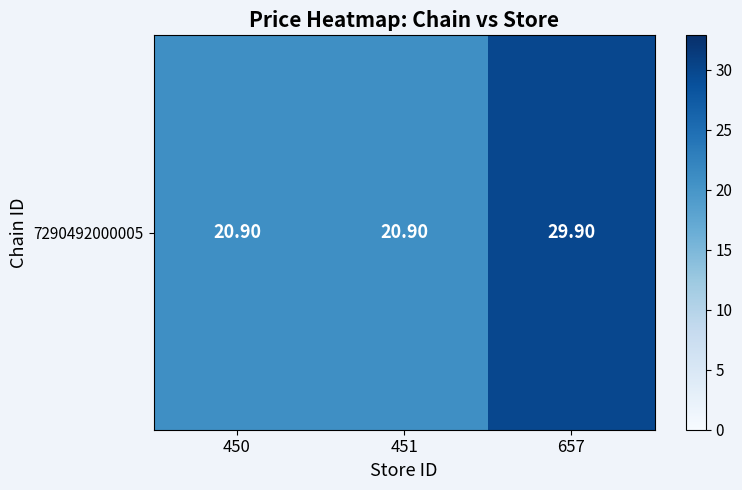

What is the sum of all values?

71.7